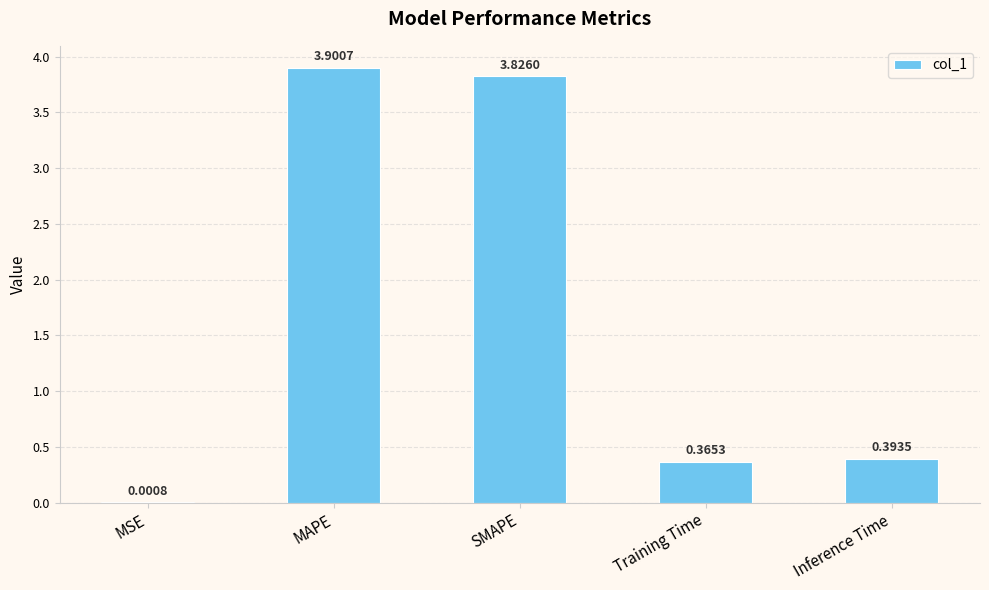

True or false: the data shows 6.8 at SMAPE.

False